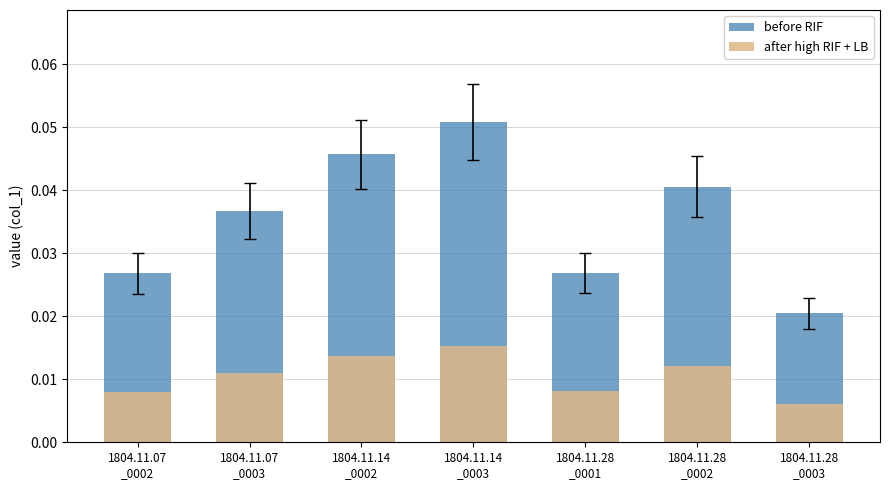

Which has a higher value, 1804.11.14
_0002 or 1804.11.28
_0003?

1804.11.14
_0002